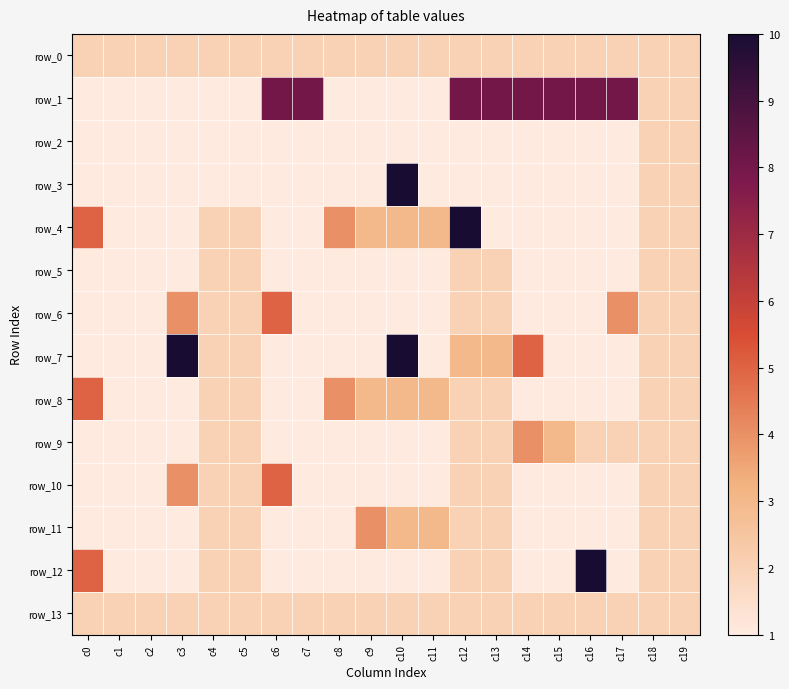

Where is row_7 nearest to the value 5?

c14